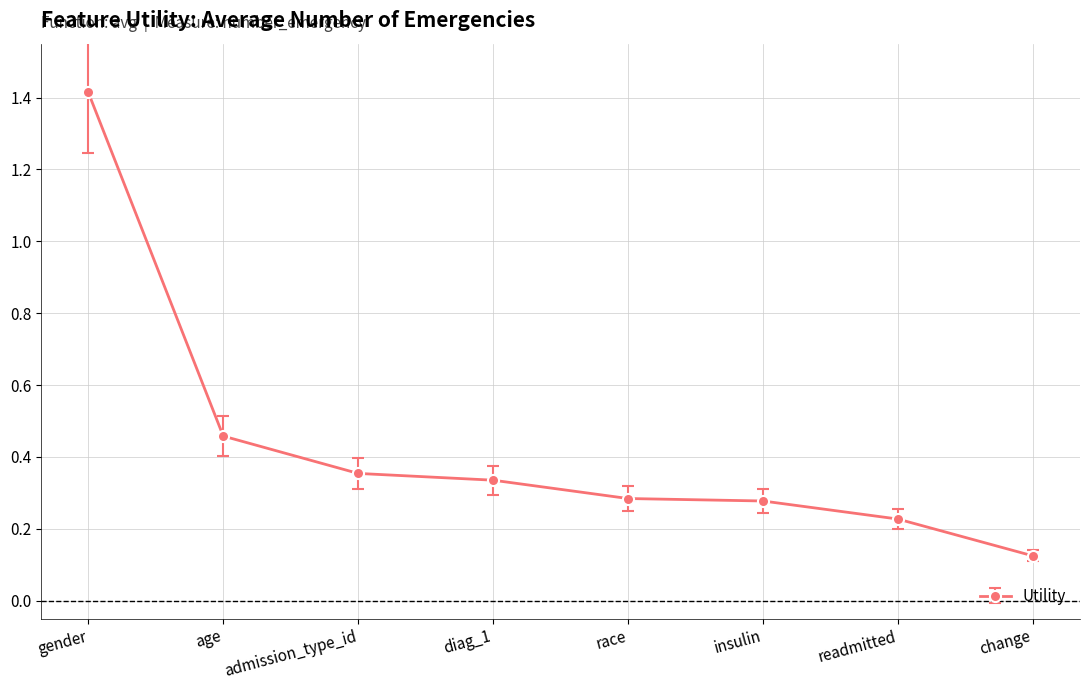

Does the chart have visible grid lines?

Yes